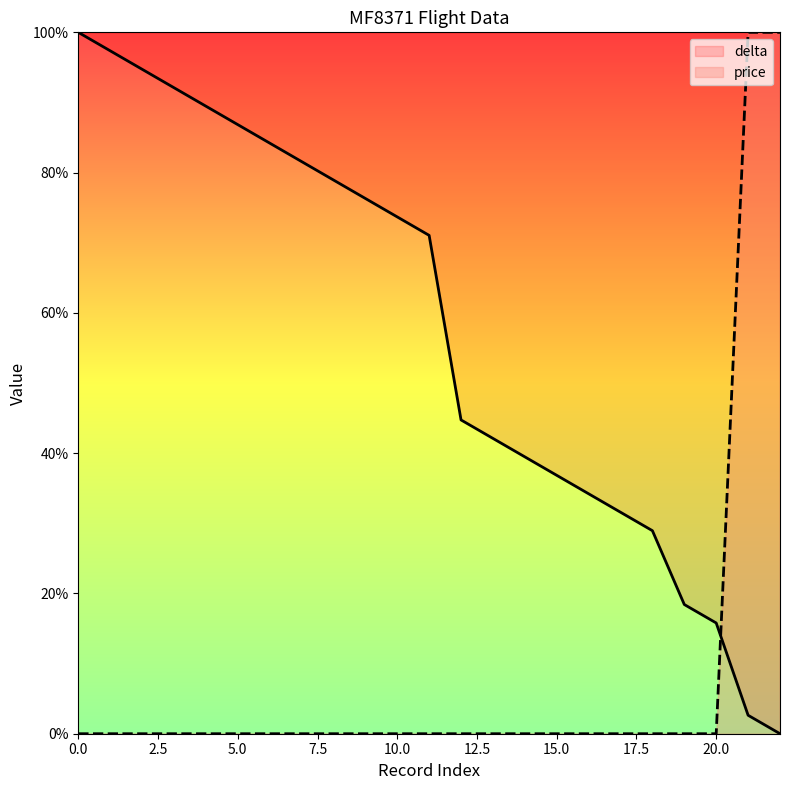

What is the total value across all series at 5.0?

86.8